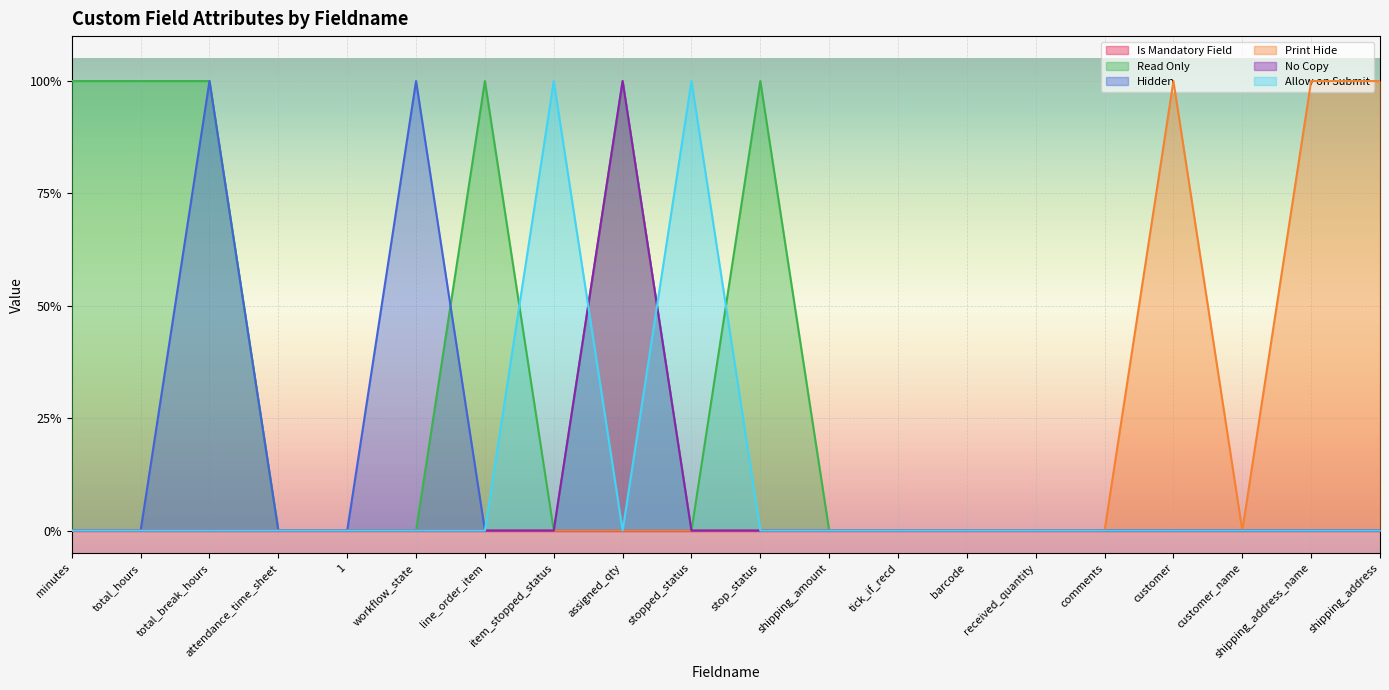

True or false: Read Only and Print Hide intersect in this chart.

False